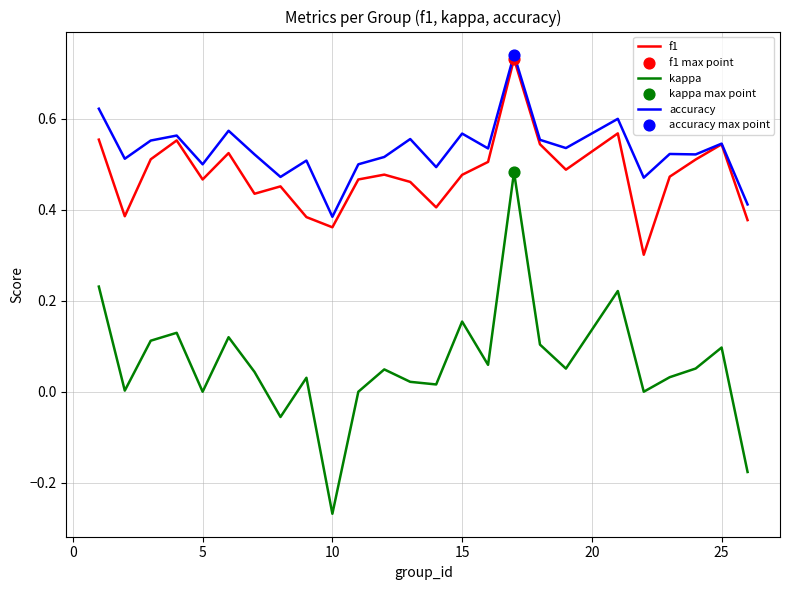

Which series has the largest total across all categories?

accuracy